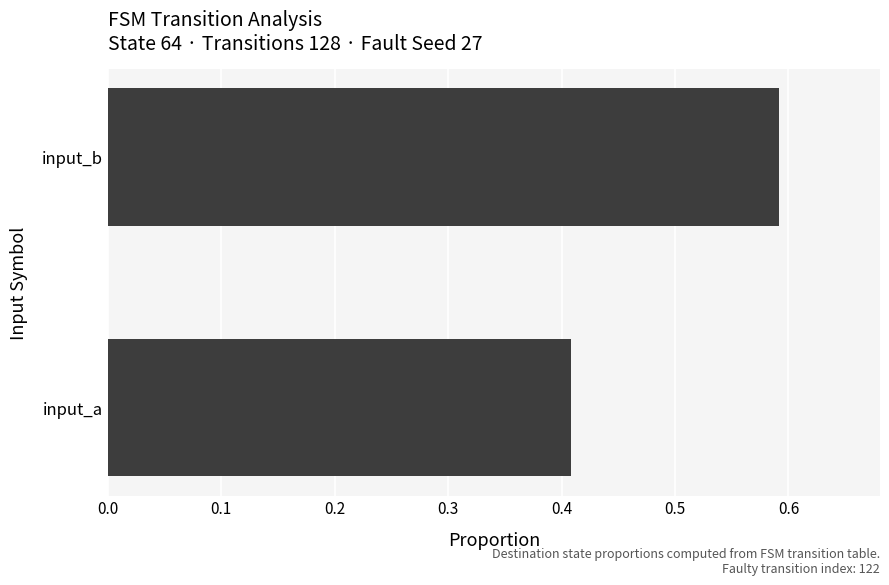

At which label is the value closest to 0?

input_a